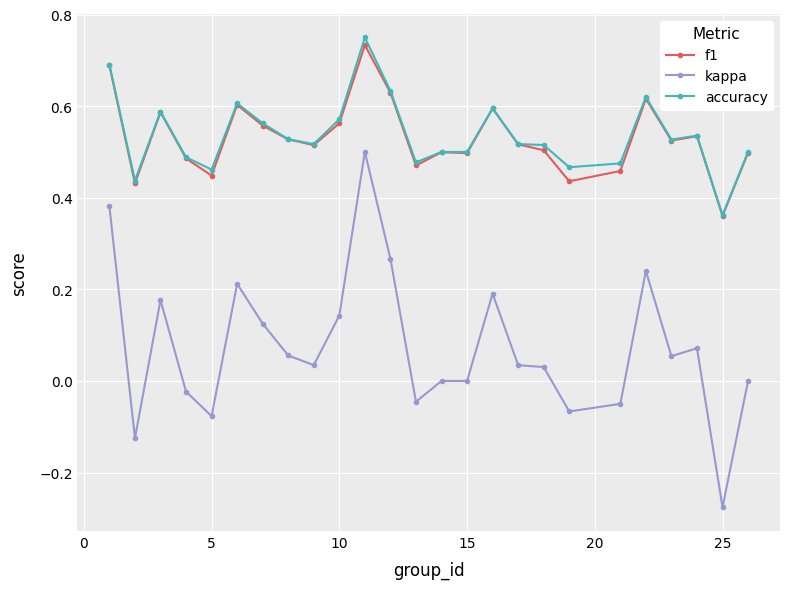

Count the number of data series in this chart.

3